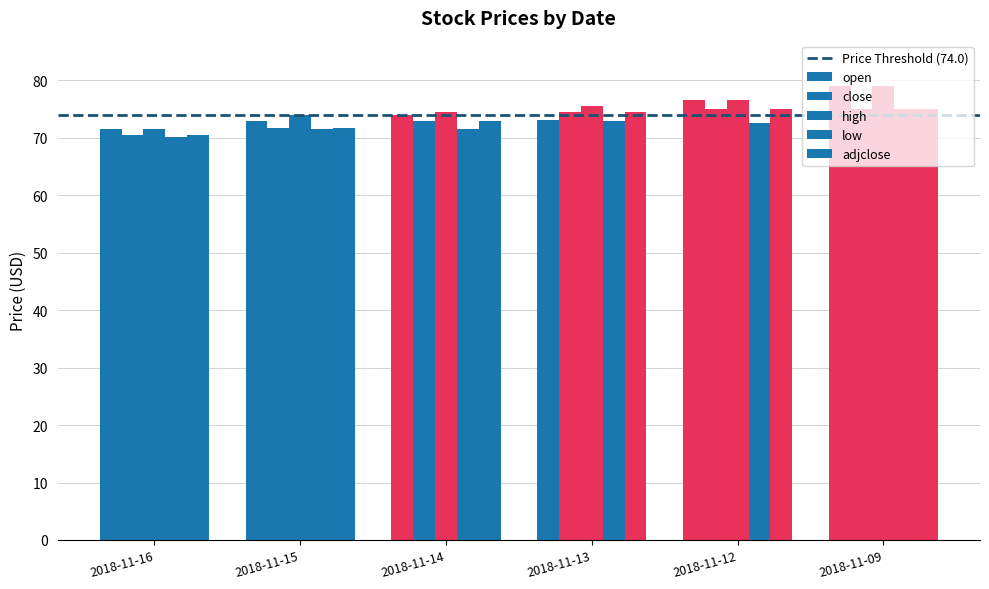

Count the number of data series in this chart.

5